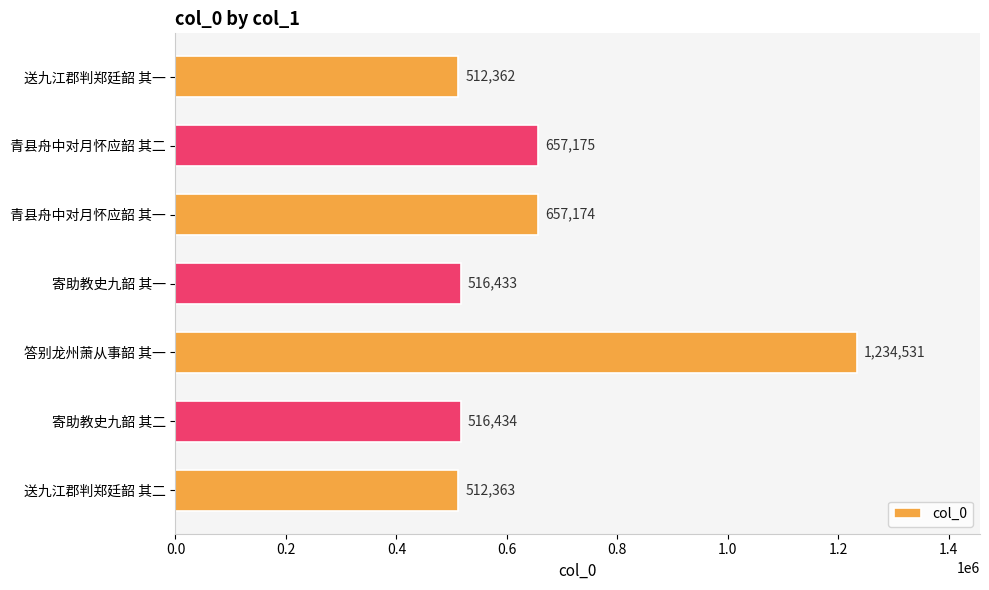

At which category does the chart reach its peak across all series?

答别龙州萧从事韶 其一